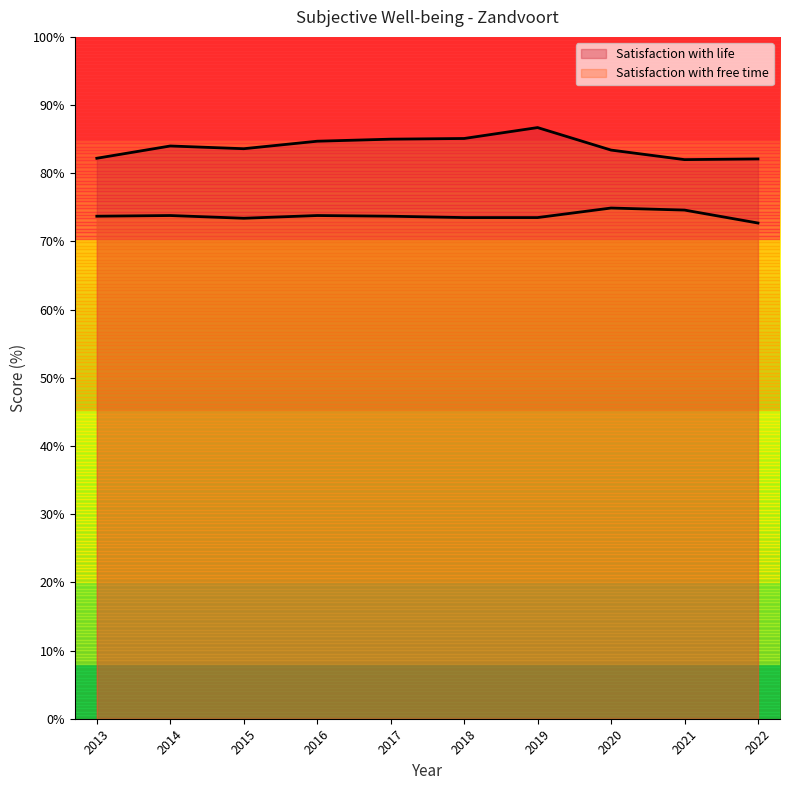

Reading right to left, extract all data points from this chart.

Satisfaction with life: 82.1	82.0	83.4	86.7	85.1	85.0	84.7	83.6	84.0	82.2
Satisfaction with free time: 72.7	74.6	74.9	73.5	73.5	73.7	73.8	73.4	73.8	73.7